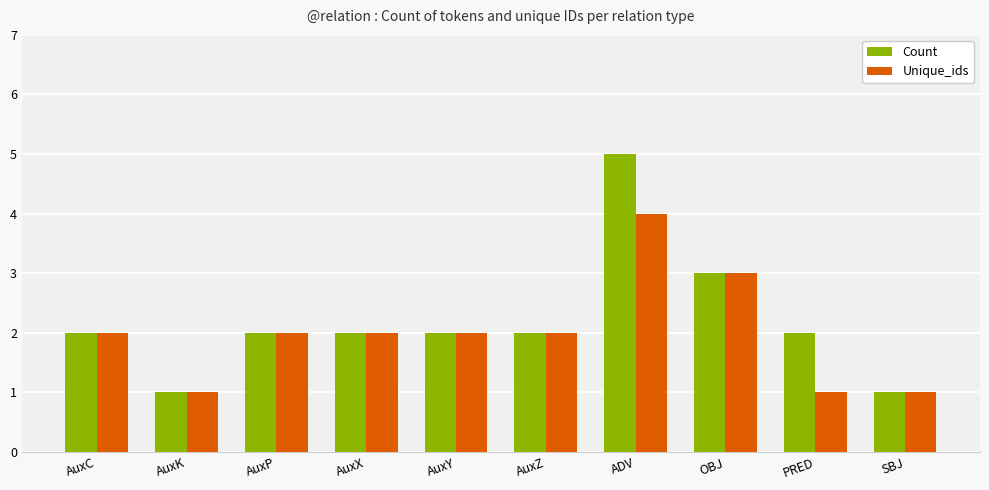

What position from the left is AuxX?

4